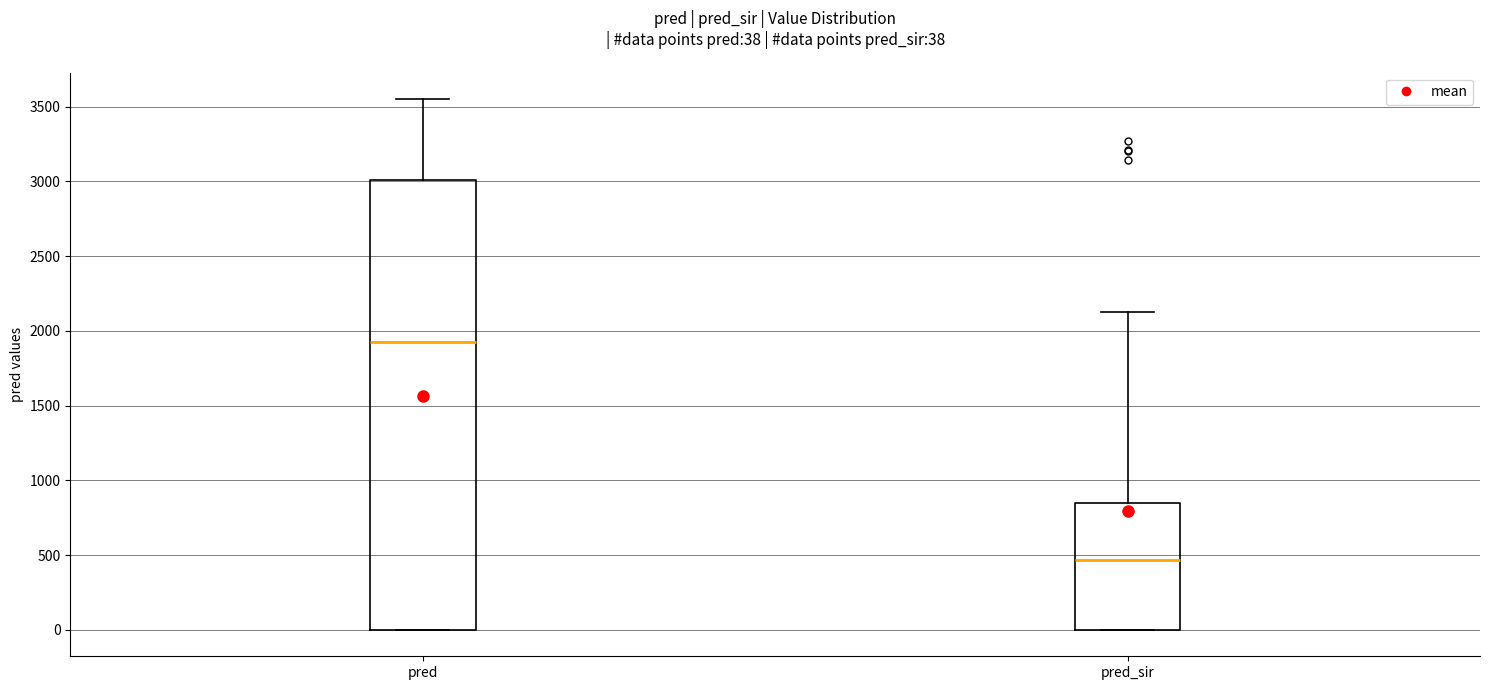

Comparing the boxes themselves (not the whiskers), which one is the tallest?

pred